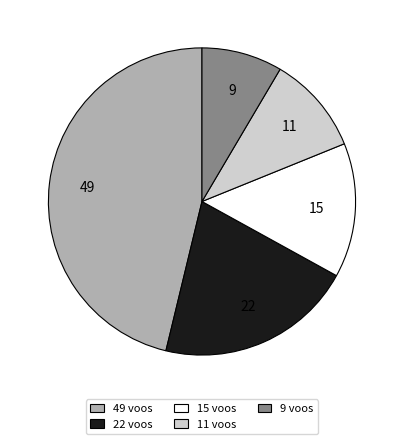

What is the smallest slice in the pie chart?

9 voos